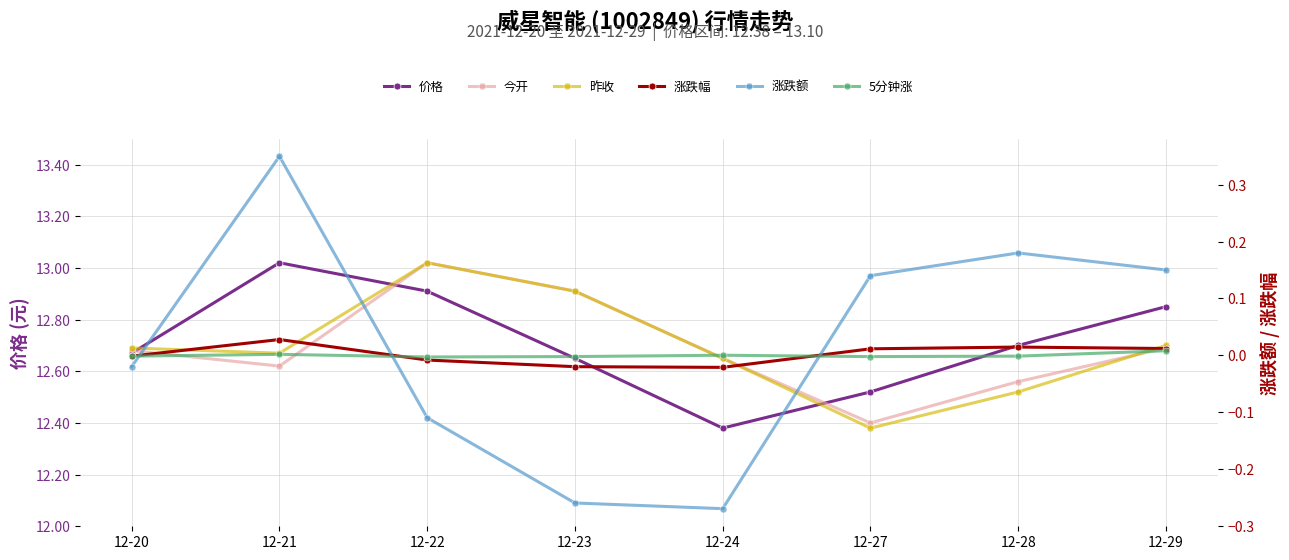

True or false: 5分钟涨 and 涨跌额 cross at least once.

True